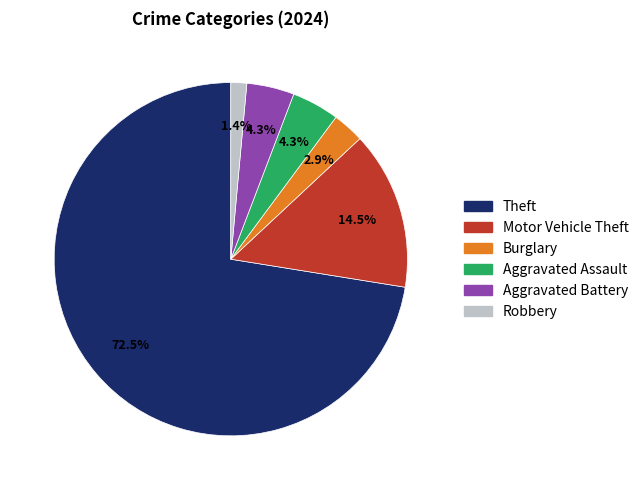

Combined, do Burglary and Robbery account for over 50%?

No